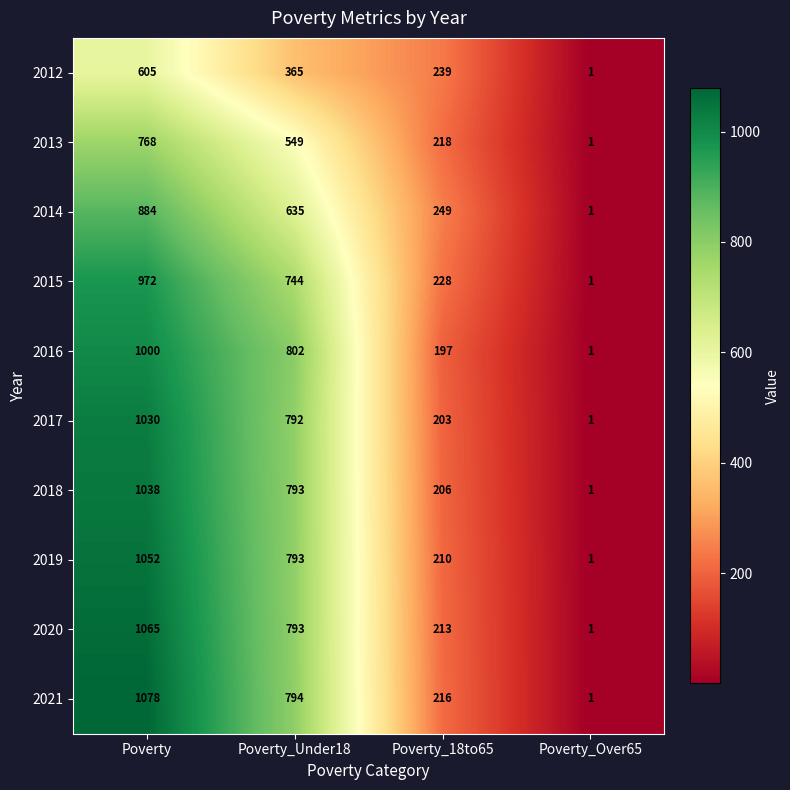

What is the highest value of the 2017 series?

1030